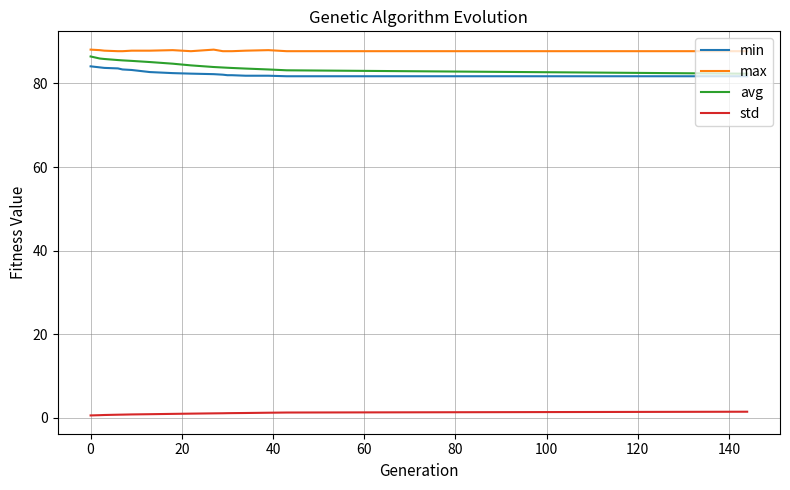

How many lines are shown in the chart?

4